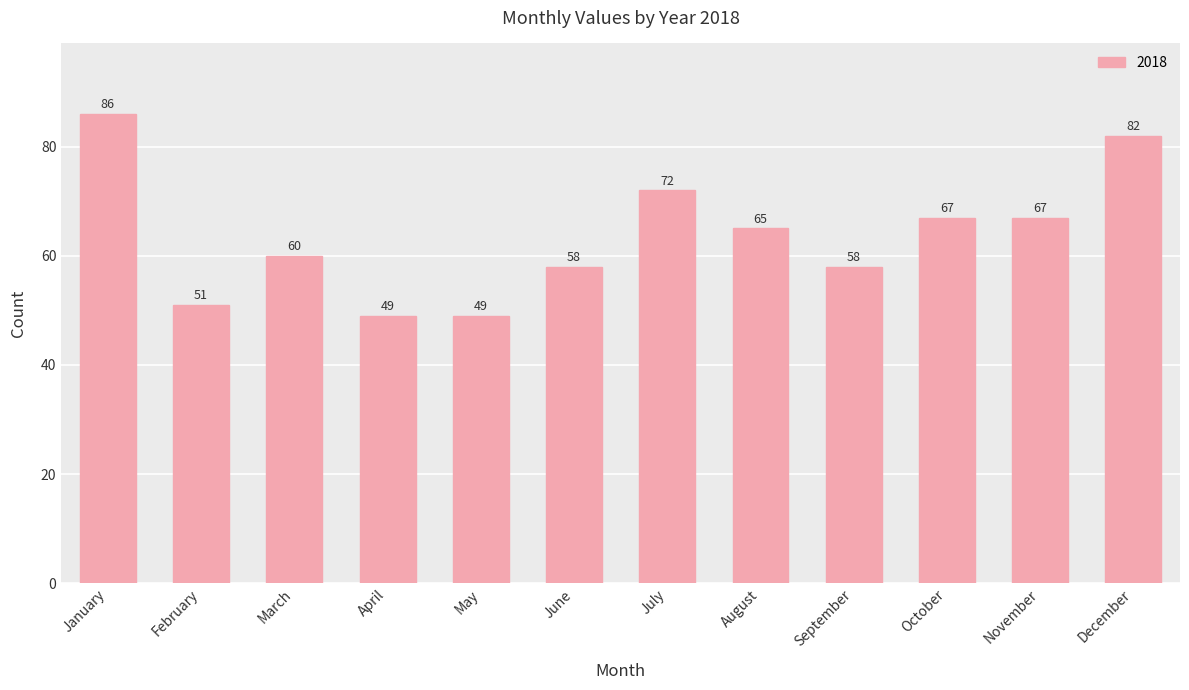

Does the chart contain stacked bars?

No